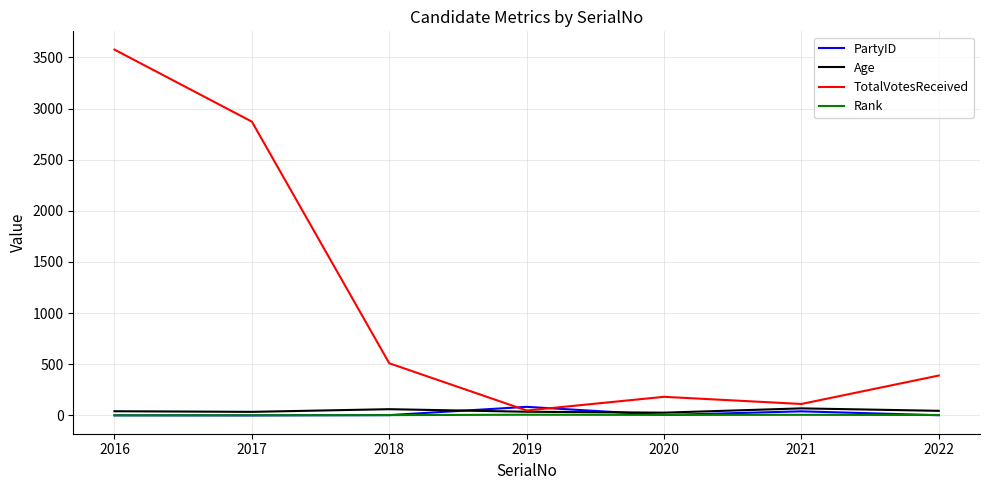

Which series has the largest range (max minus min)?

TotalVotesReceived